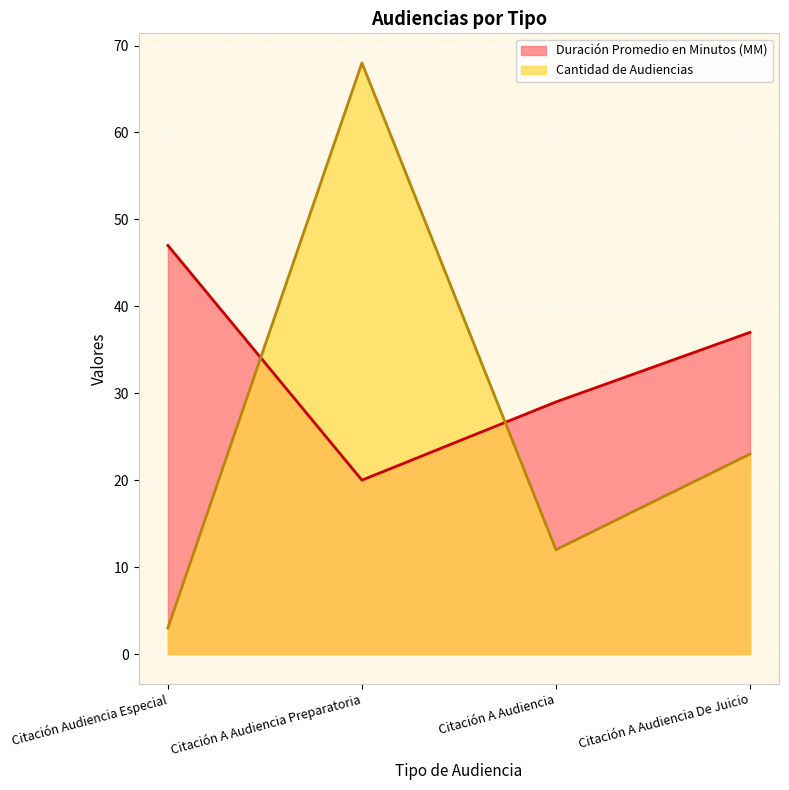

True or false: Cantidad de Audiencias has more than 1 interior local peaks.

False